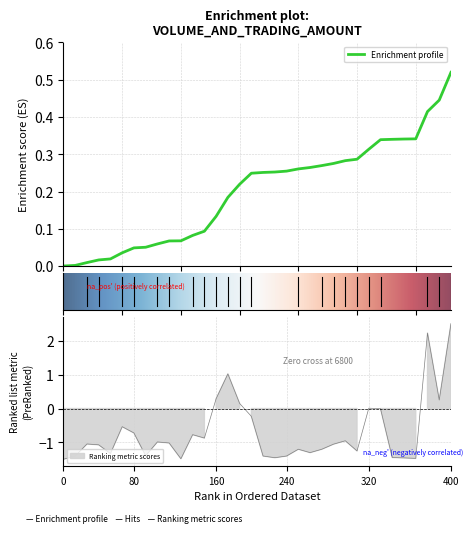

Does the chart have visible grid lines?

Yes